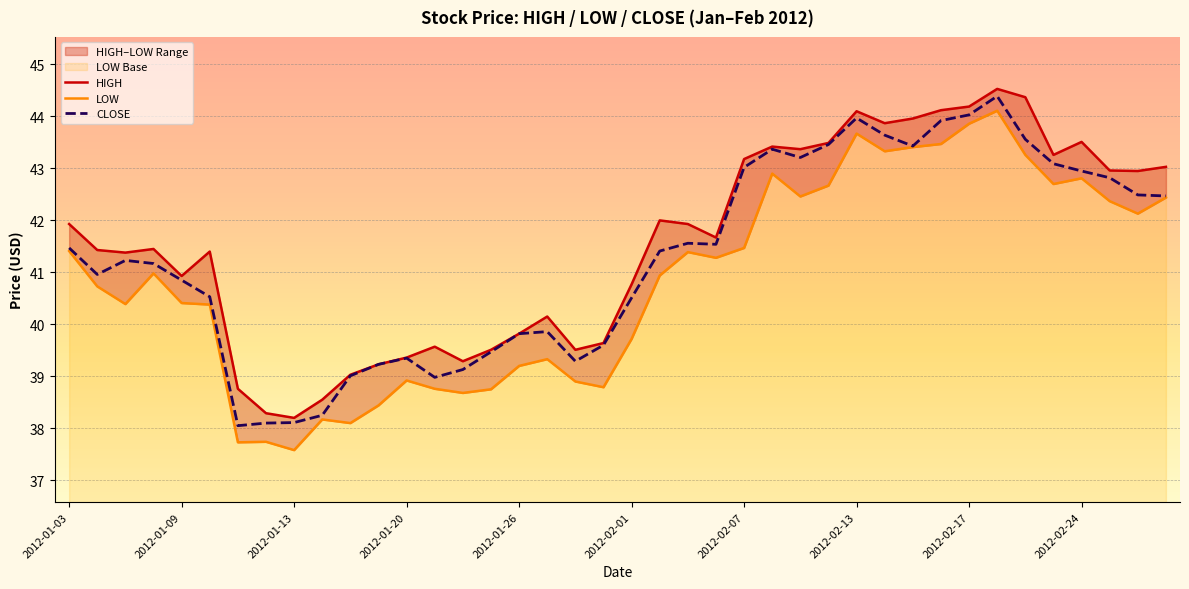

The value of CLOSE at 2012-01-20 is 39.4. True or false?

True